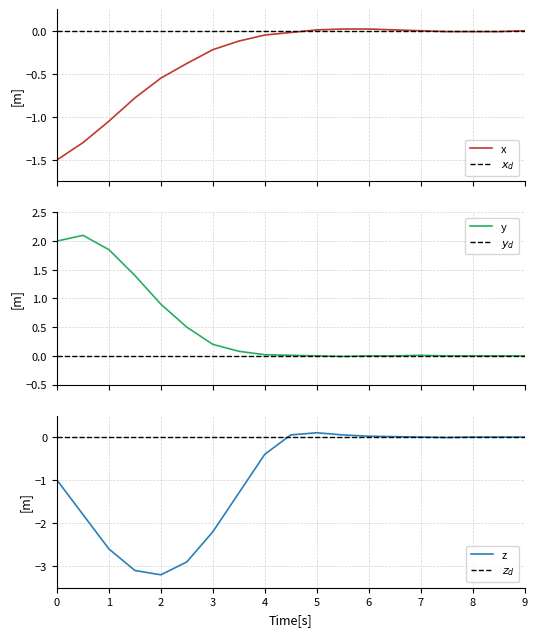

True or false: $z_d$ and $x_d$ cross at least once.

False